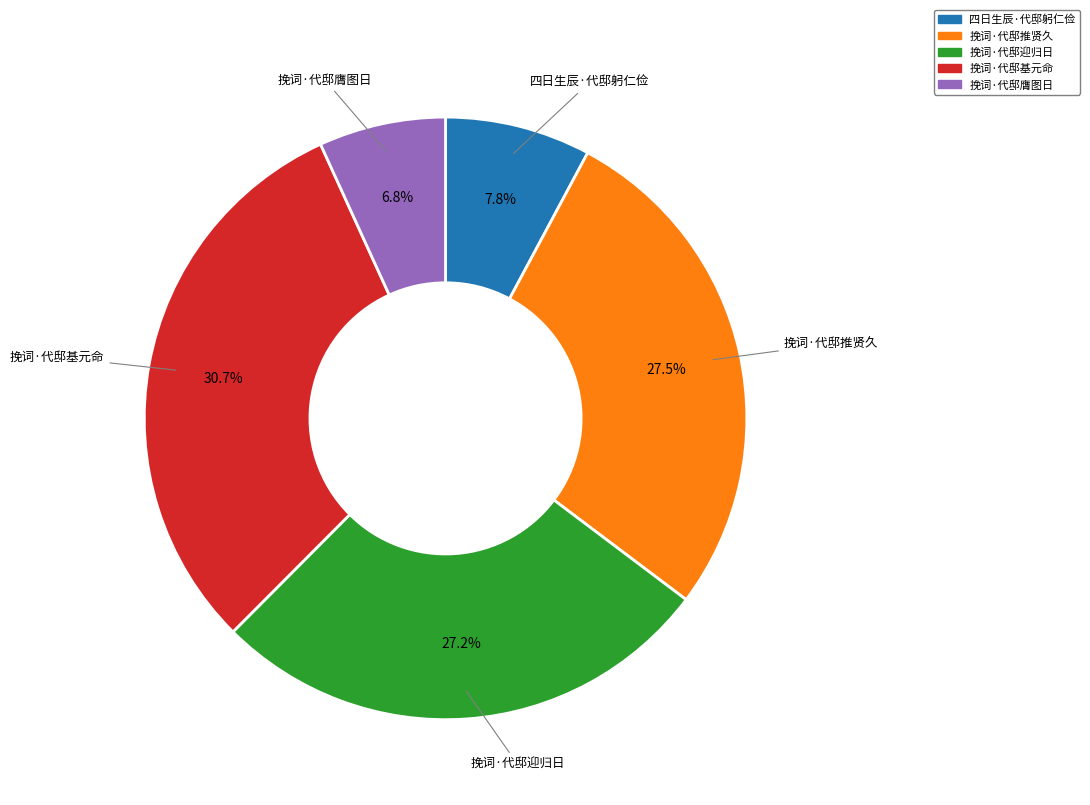

To the nearest percent, what portion does 挽词·代邸膺图日 represent?

7%